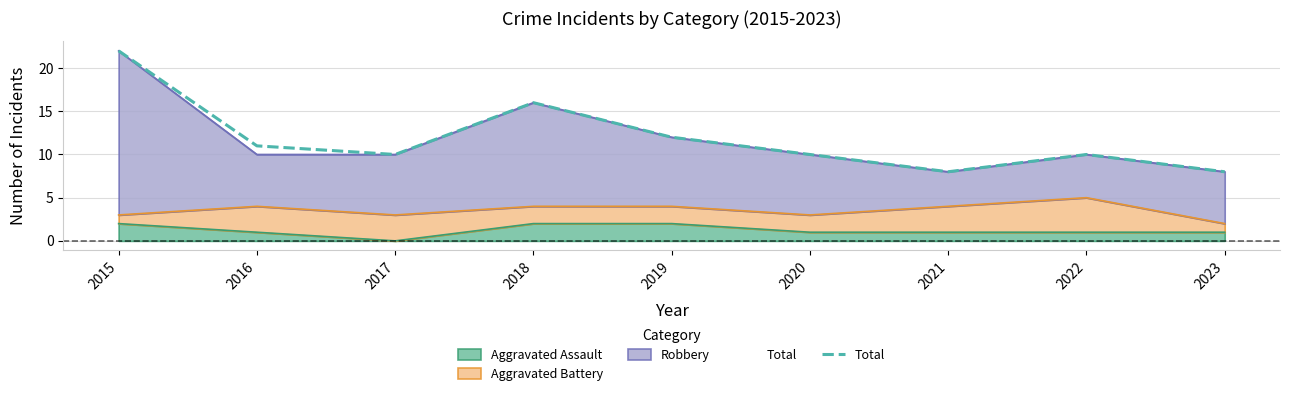

Approximately how many times larger is the value at 2020 compared to 2019?

0.8